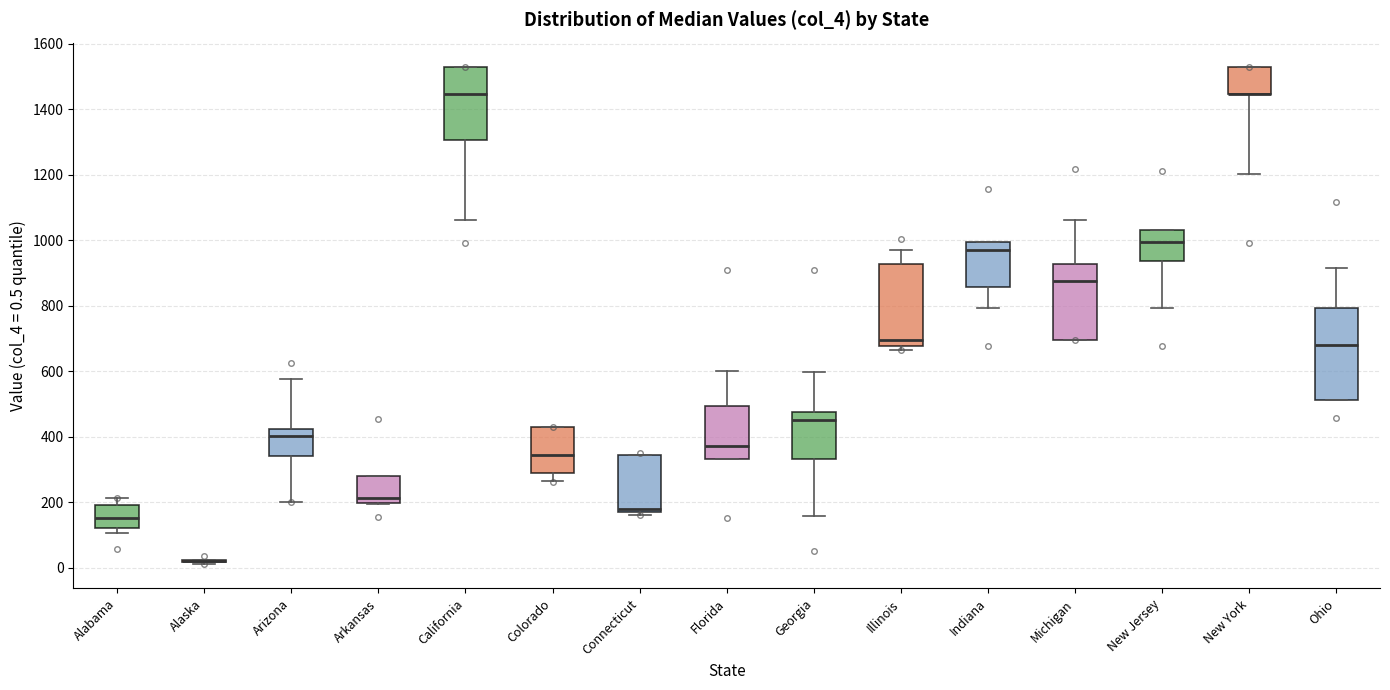

Reading left to right, read every box against the y-axis: the position of its median line, the range the box covers, and the ends of its whiskers. The values are not printed on the chart, so give them approximately, as read against the axis.

Alabama: median 160, box 120 to 200, whiskers 100 to 220
Alaska: box collapsed to a line at 20, whiskers 20 to 20
Arizona: median 400, box 340 to 420, whiskers 200 to 580
Arkansas: median 220, box 200 to 280, whiskers 200 to 280
California: median 1440, box 1300 to 1520, whiskers 1060 to 1520
Colorado: median 340, box 300 to 420, whiskers 260 to 420
Connecticut: median 180, box 160 to 340, whiskers 160 (just below the box's lower edge) to 340
Florida: median 380, box 340 to 500, whiskers 340 to 600
Georgia: median 440, box 340 to 480, whiskers 160 to 600
Illinois: median 700, box 680 to 920, whiskers 660 to 960
Indiana: median 980, box 860 to 1000, whiskers 800 to 1000
Michigan: median 880, box 700 to 920, whiskers 700 to 1060
New Jersey: median 1000, box 940 to 1040, whiskers 800 to 1040
New York: median 1440 (drawn on the box's lower edge), box 1440 to 1520, whiskers 1200 to 1520
Ohio: median 680, box 520 to 800, whiskers 520 to 920